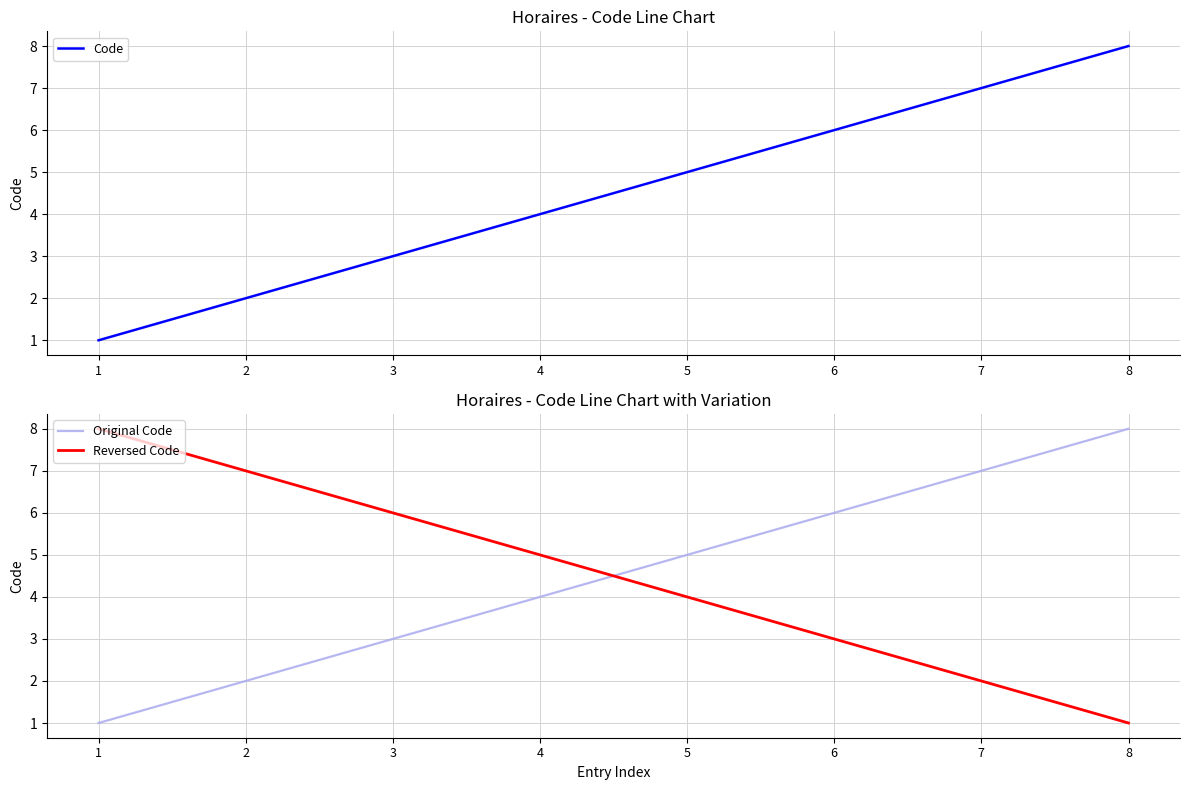

Is it true that Reversed Code equals 5 at 6?

False